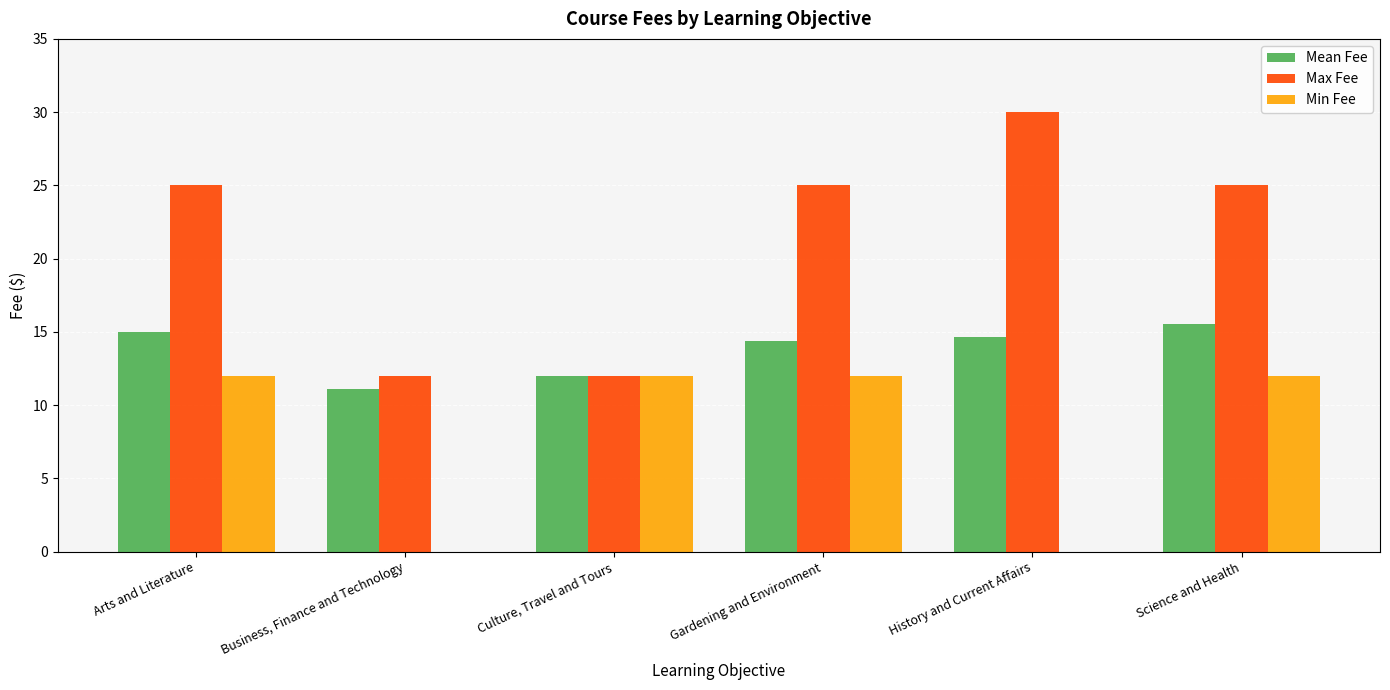

Is it true that Mean Fee equals 11.1 at Business, Finance and Technology?

True